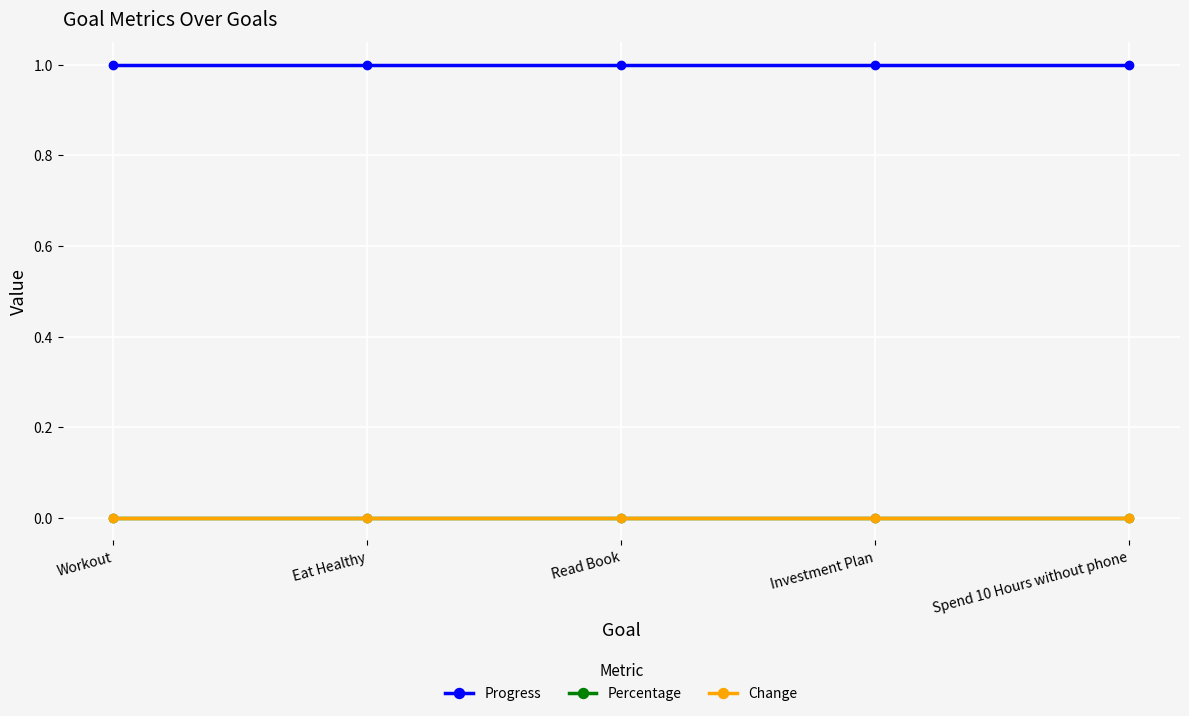

What is the spread (max minus min) of values at Workout?

1